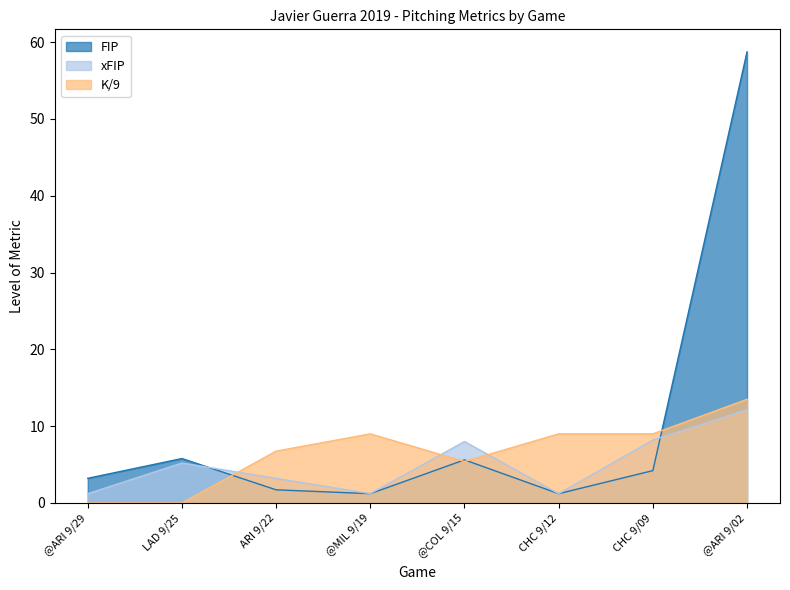

What is the average value of the FIP series?

10.2